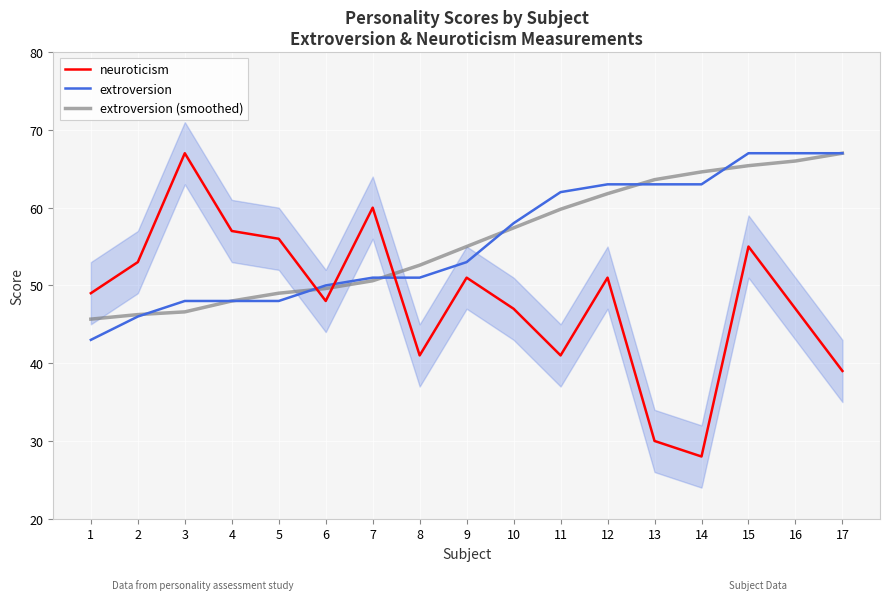

Which series has the widest spread of values?

neuroticism